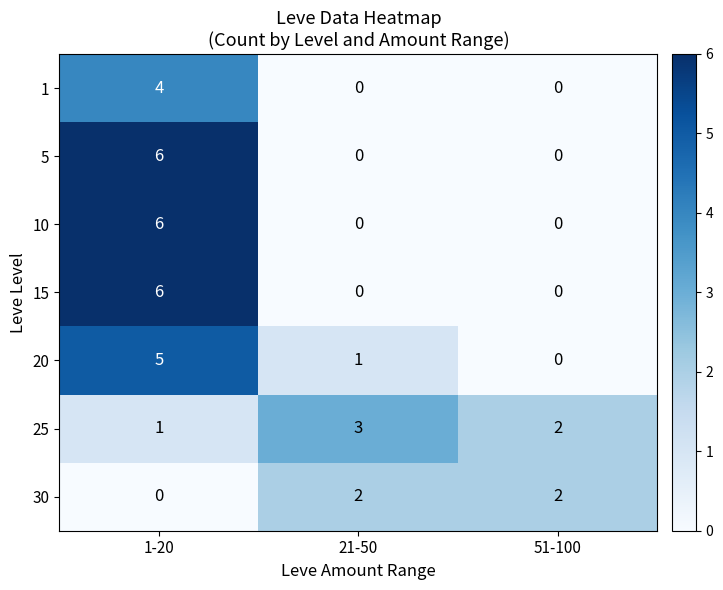

The value of 10 at 1-20 is 2. True or false?

False